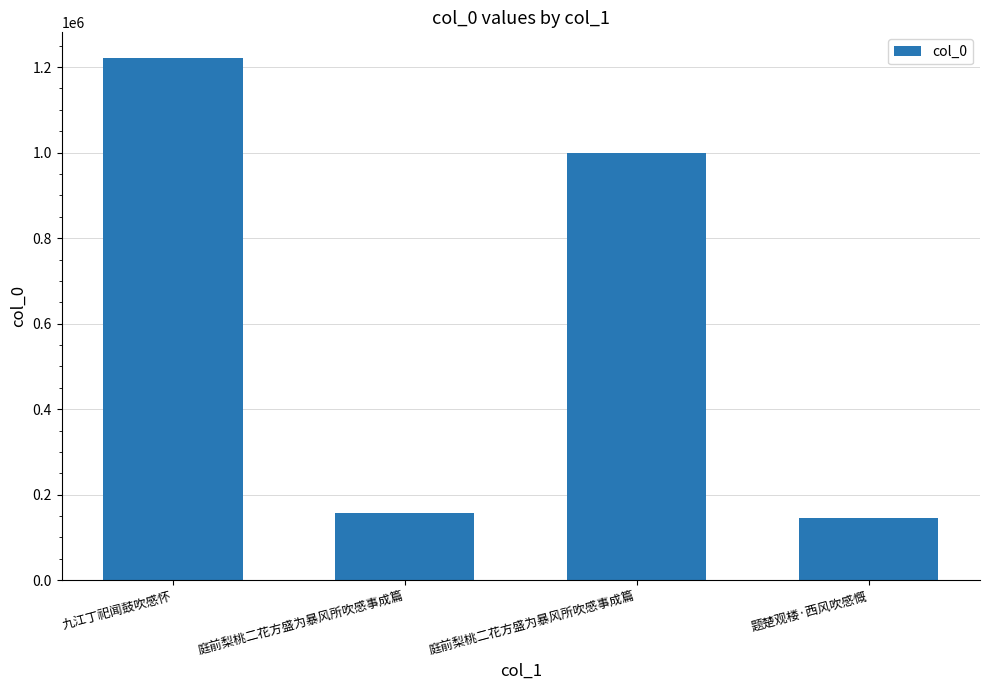

What is the difference between the maximum and minimum values?

1073912